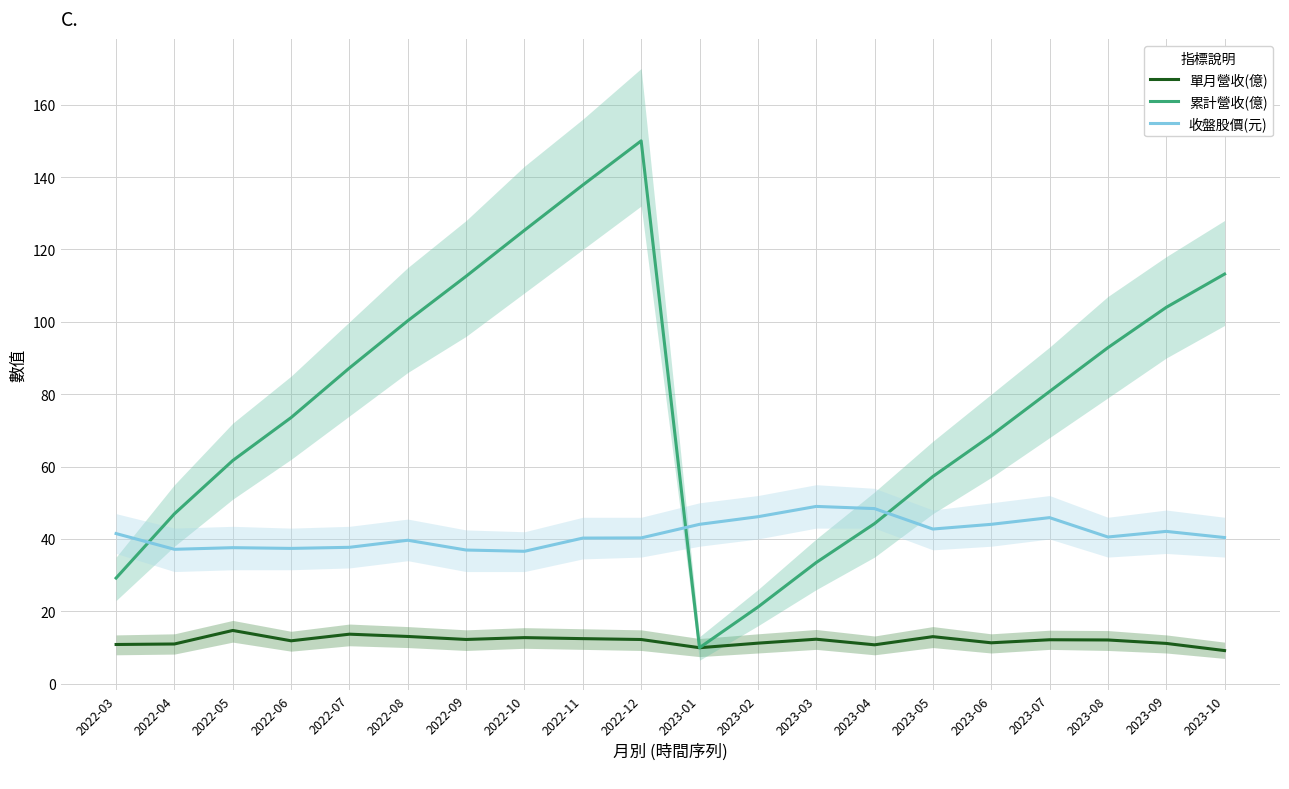

Rank the categories by 單月營收(億) value from lowest to highest.

2023-10, 2023-01, 2023-04, 2022-03, 2022-04, 2023-09, 2023-02, 2023-06, 2022-06, 2023-08, 2023-07, 2022-12, 2022-09, 2023-03, 2022-11, 2022-10, 2023-05, 2022-08, 2022-07, 2022-05